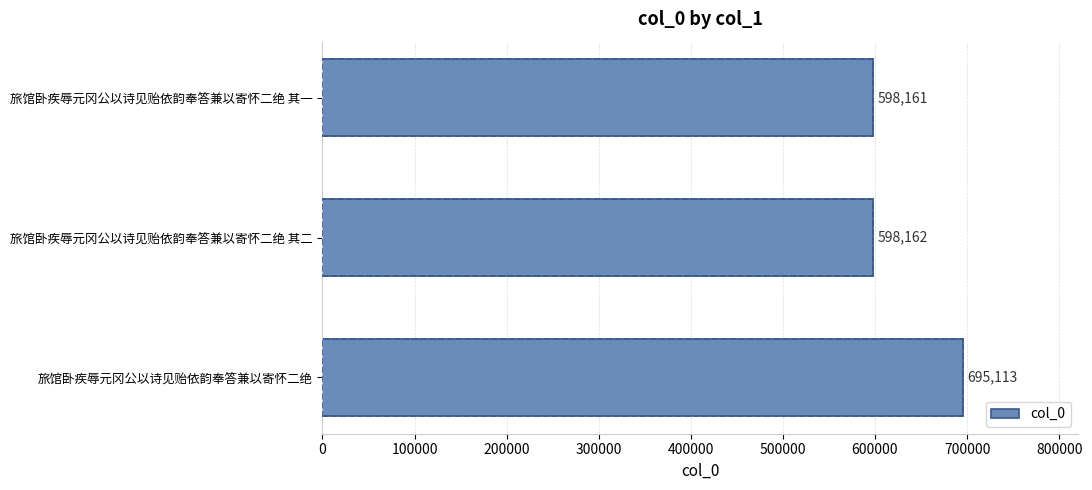

How many series are shown in this chart?

1